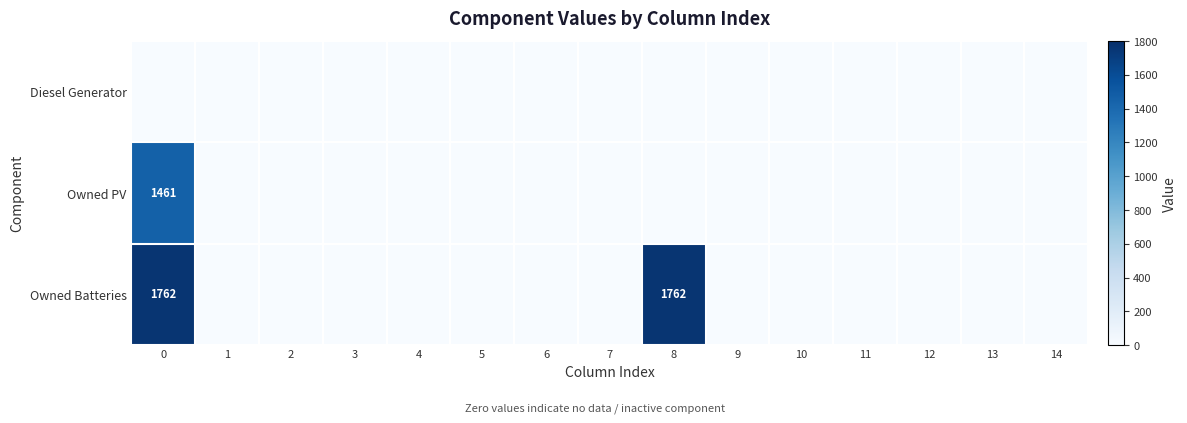

Count the number of categories in the chart.

15